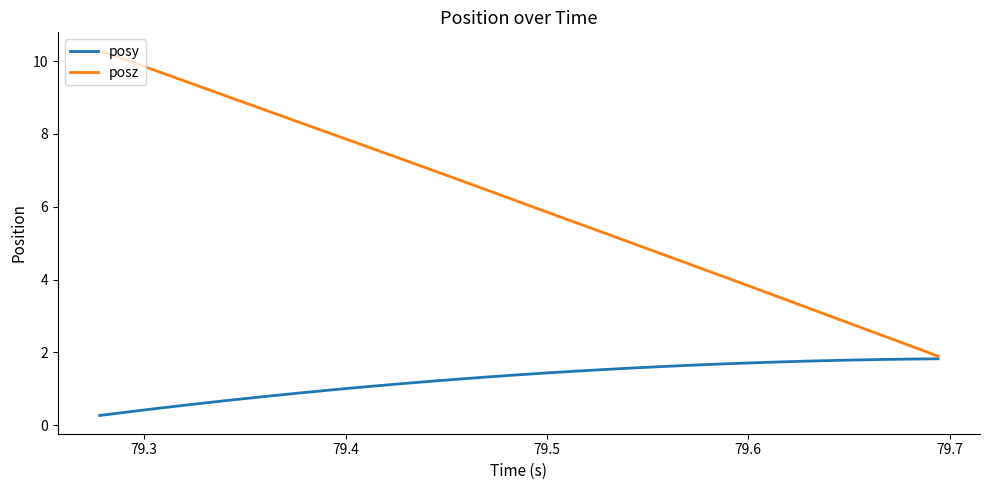

What is the highest value of the posz series?

10.3